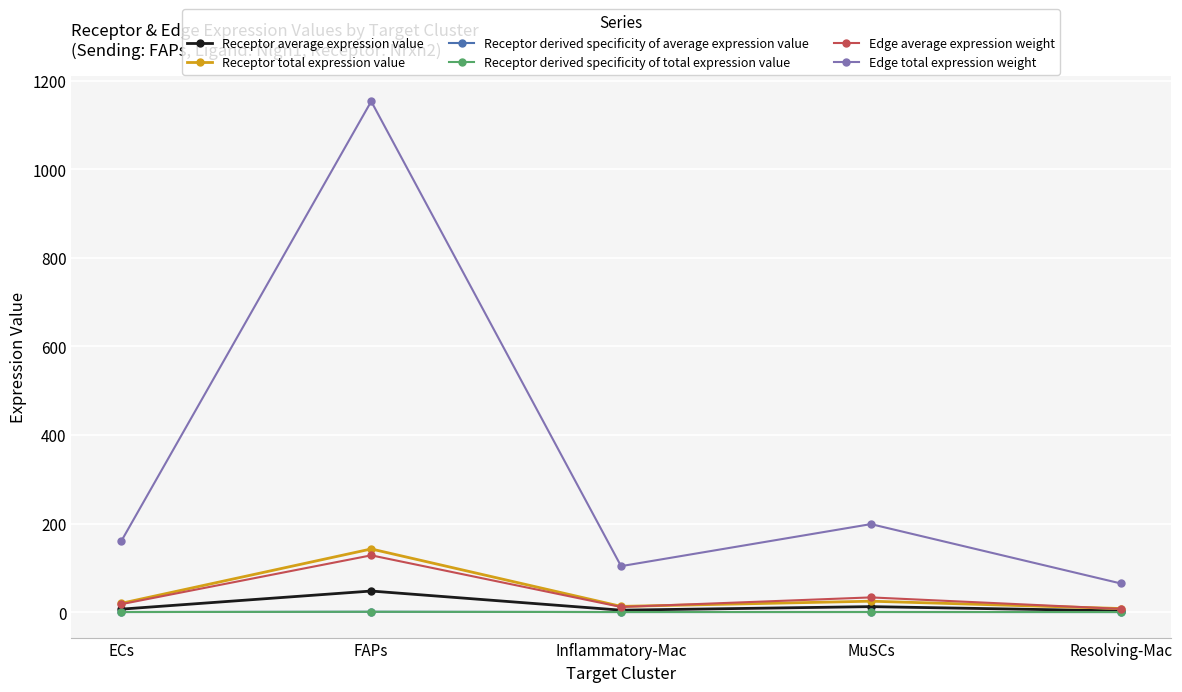

What is the sum of all Receptor average expression value values?

73.3